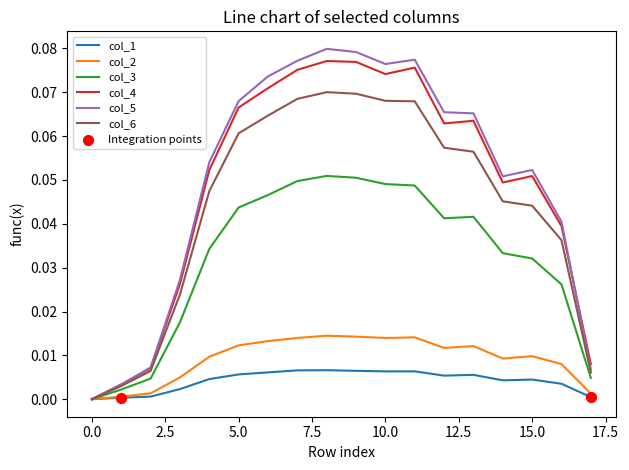

Which series has the widest spread of values?

col_5